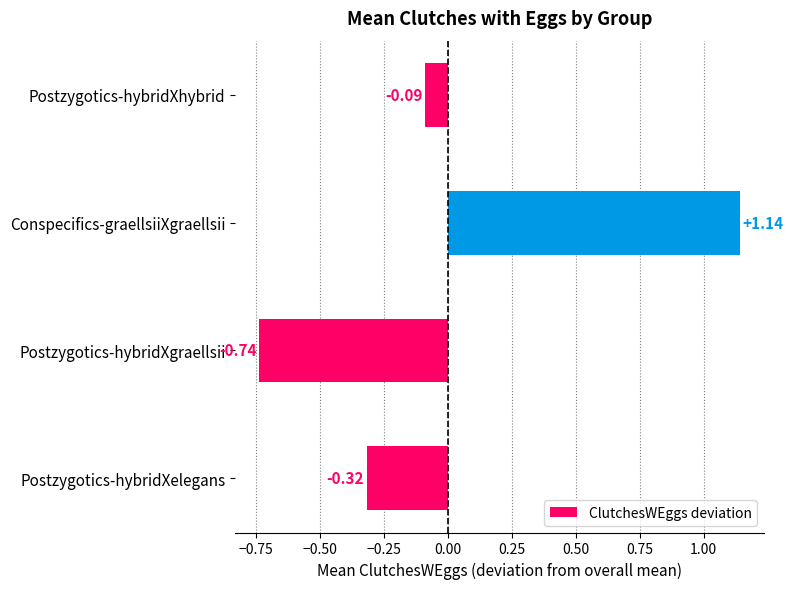

At which label is the value closest to 0?

Postzygotics-hybridXhybrid